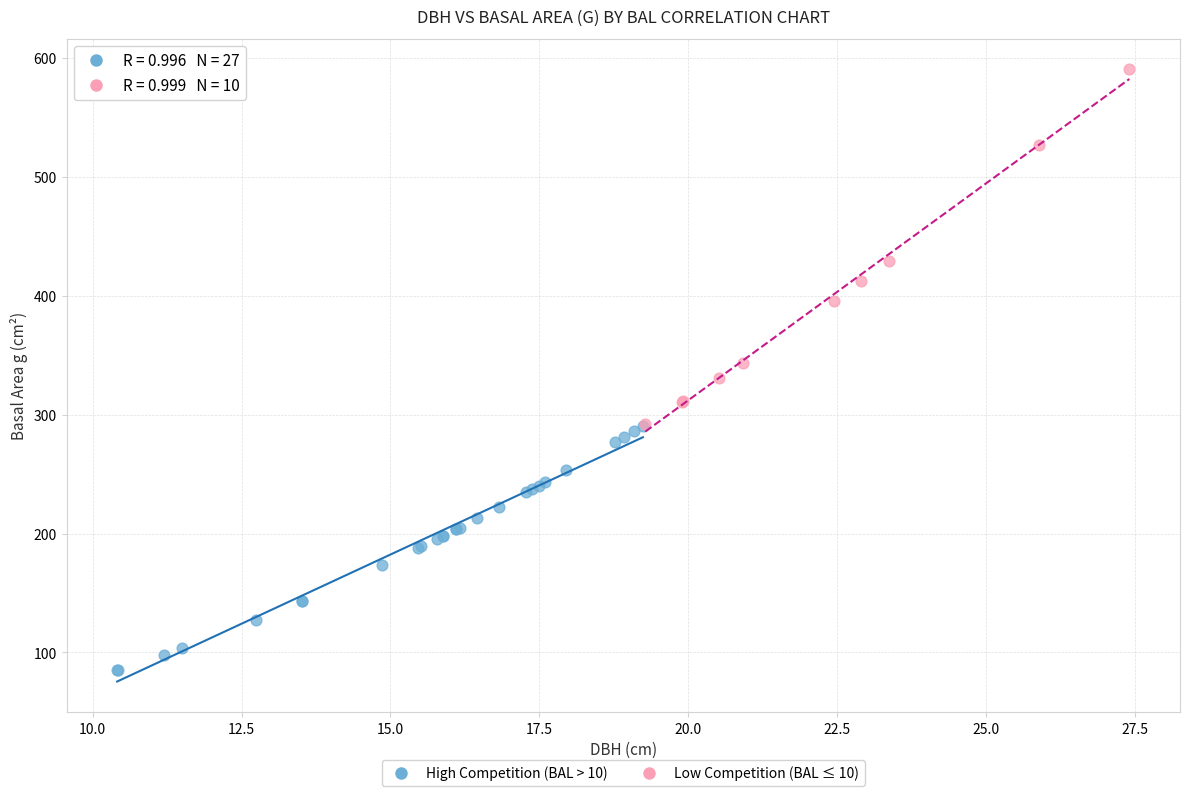

Which series contains the lowest Y value?

High Competition (BAL > 10)